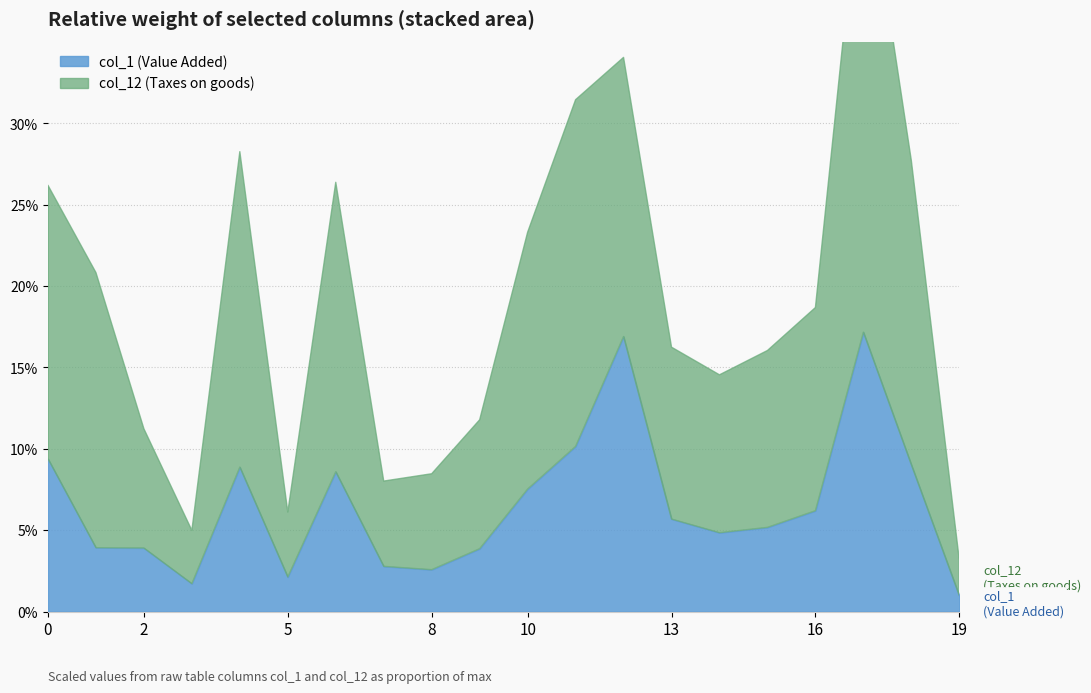

Is it true that col_12 equals 869 at 6?

True